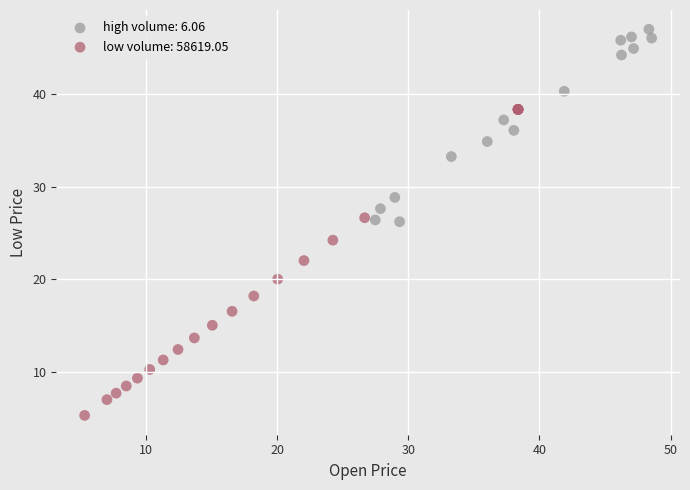

Which series has the widest spread of Y values?

low volume: 58619.05